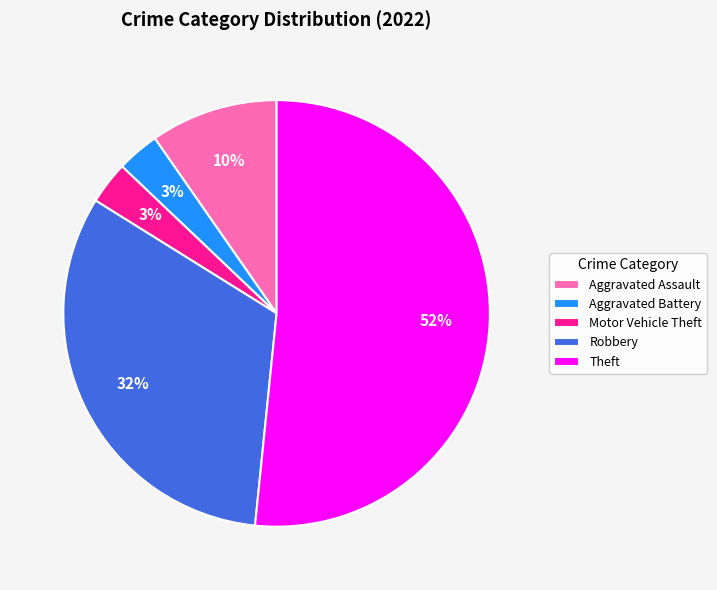

Is it true that Aggravated Battery is 14% of the pie?

False